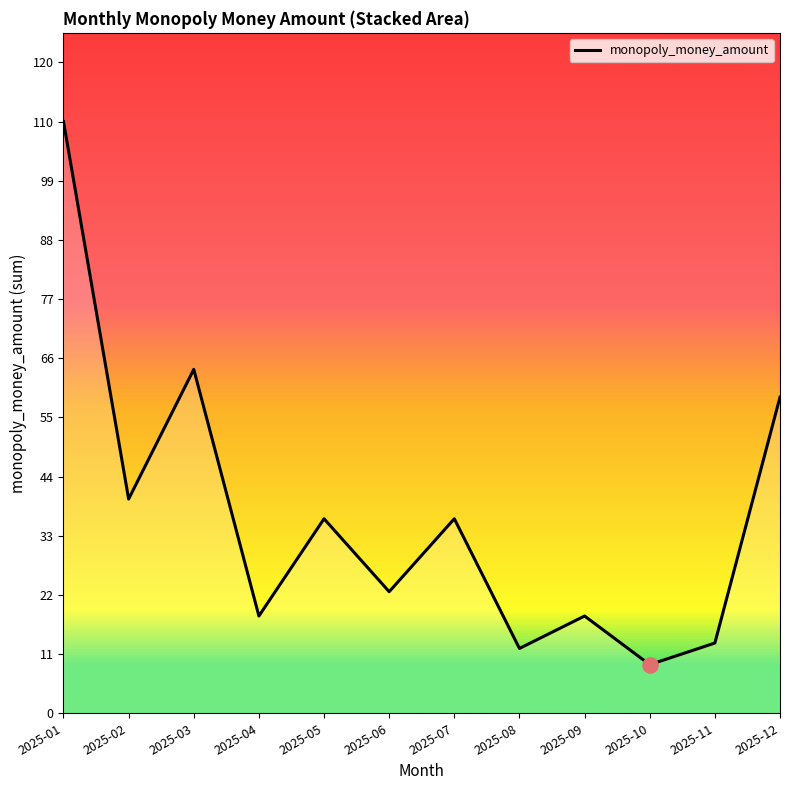

What is the ratio of the value at 2025-07 to the value at 2025-04?

2.0